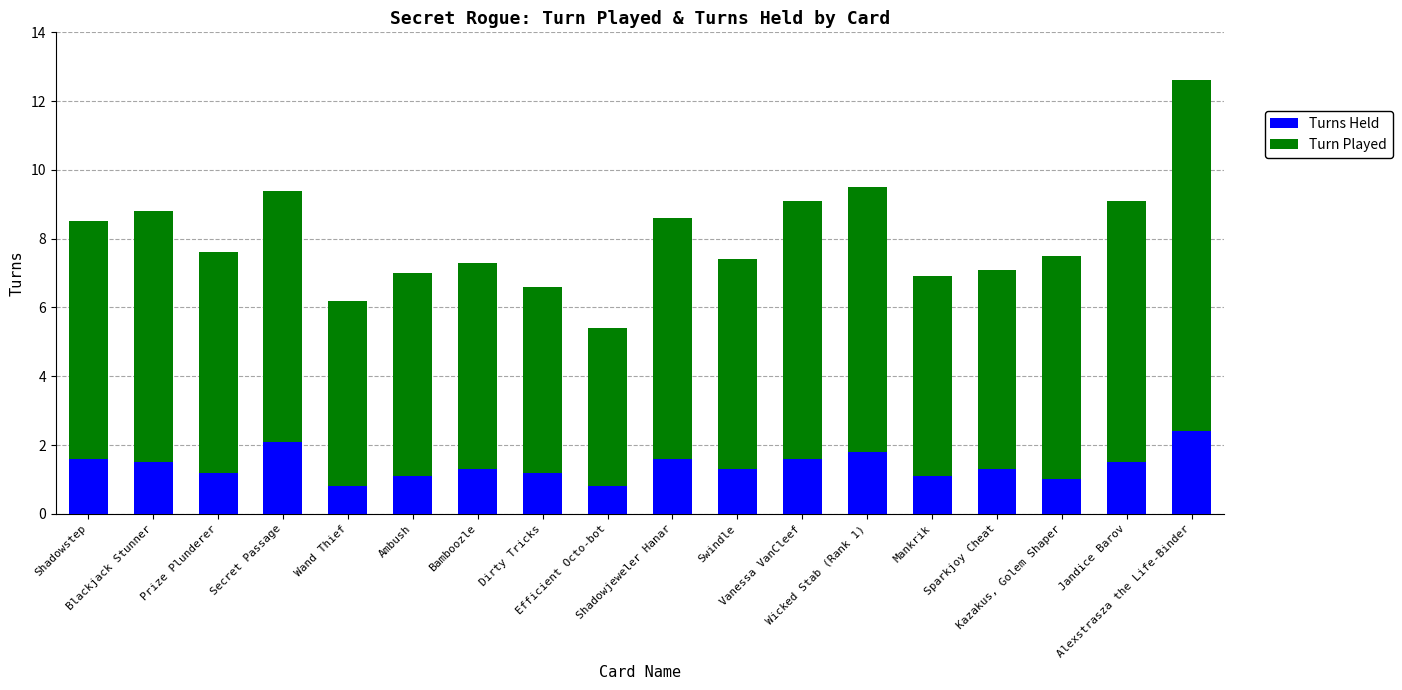

What is the minimum value for Turns Held?

0.8